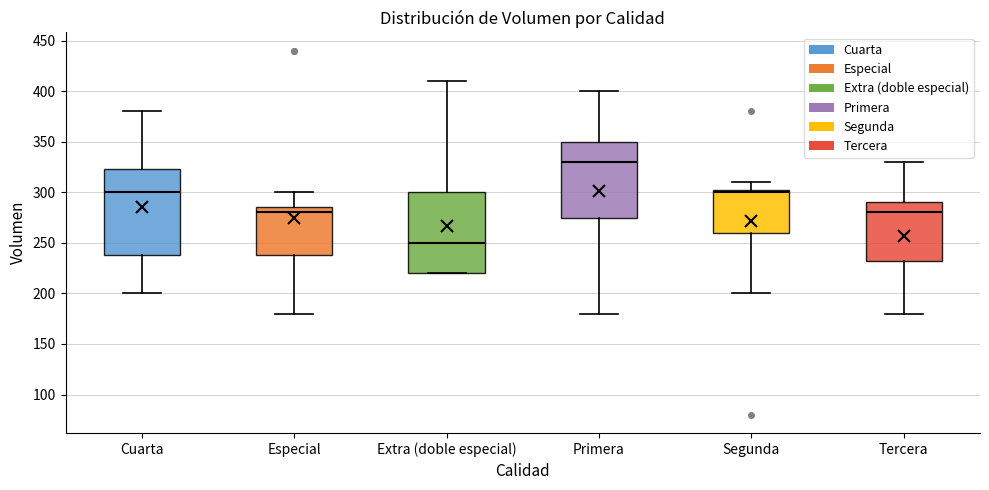

Where is the lower edge of the box for Segunda on the y-axis? The values are not printed on the chart, so give them approximately, as read against the axis.

260